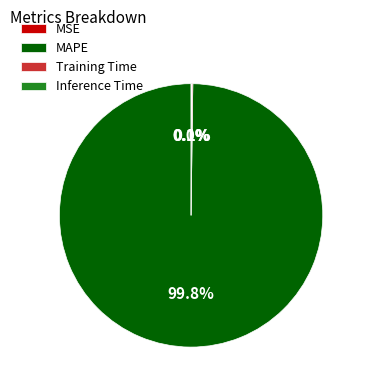

To the nearest percent, what is the average slice percentage?

25%